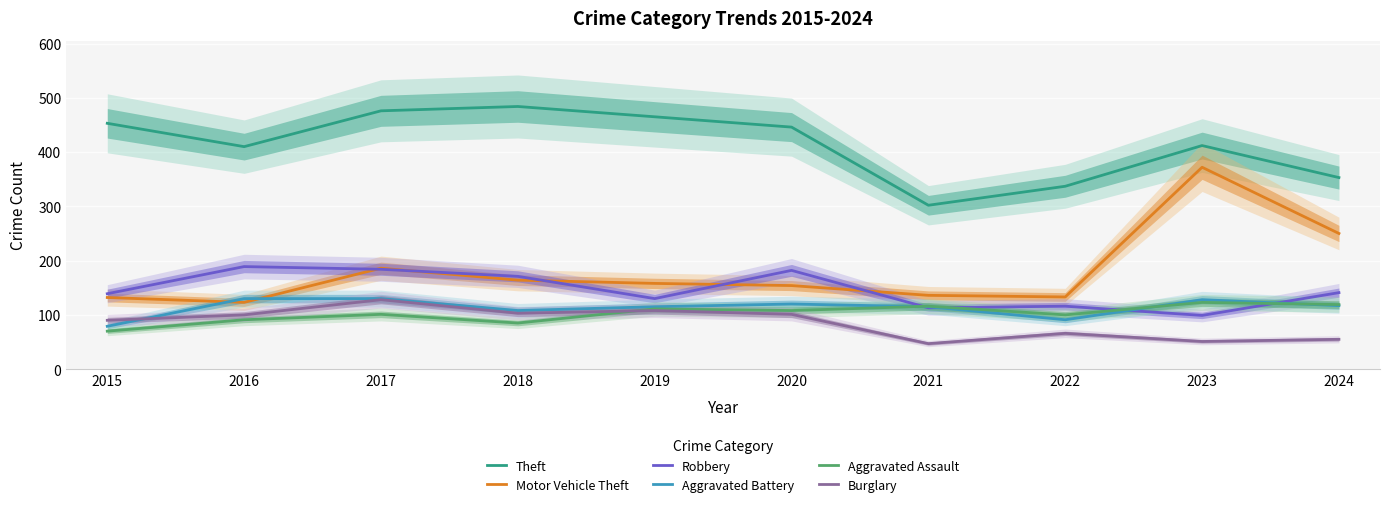

What is the sum of all Robbery values?

1464